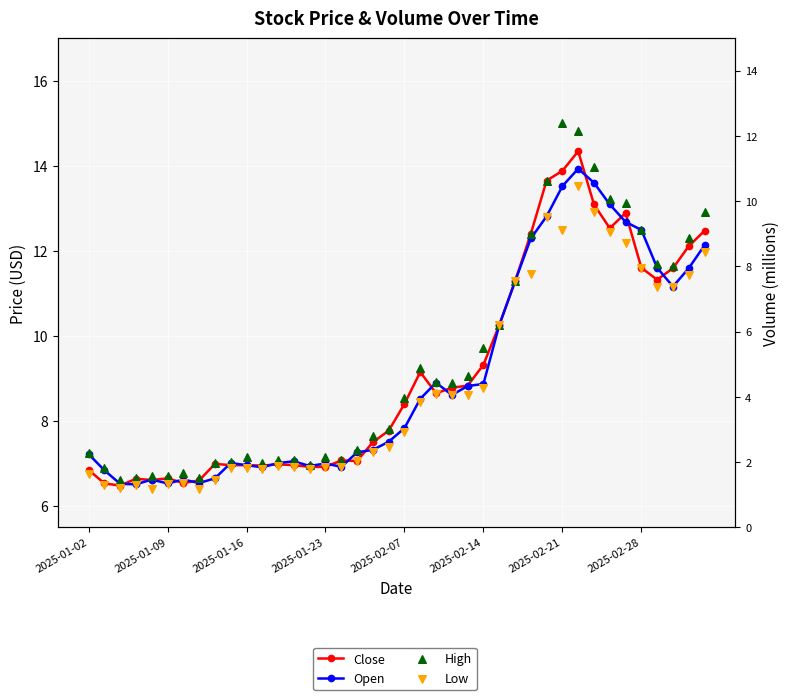

At which category is the sum across all series the highest?

31